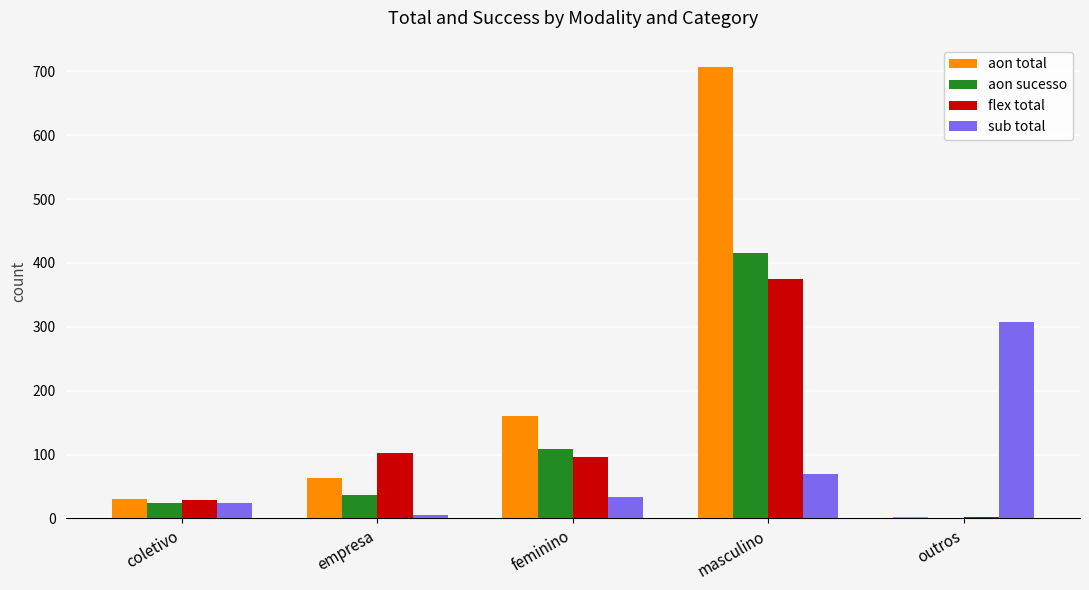

What is the sum of the aon total values at feminino and coletivo?

192